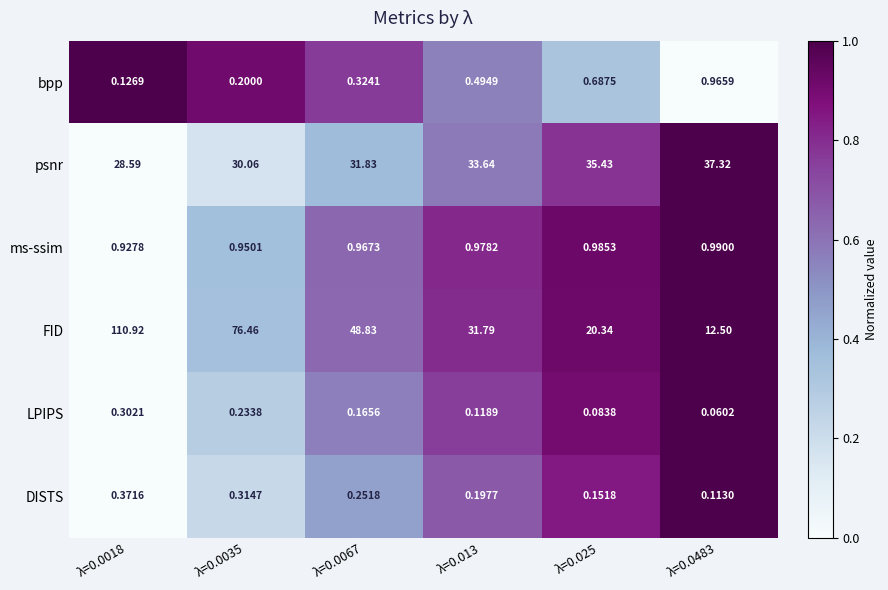

Is the value of LPIPS at λ=0.025 greater than the value of psnr at λ=0.025?

No